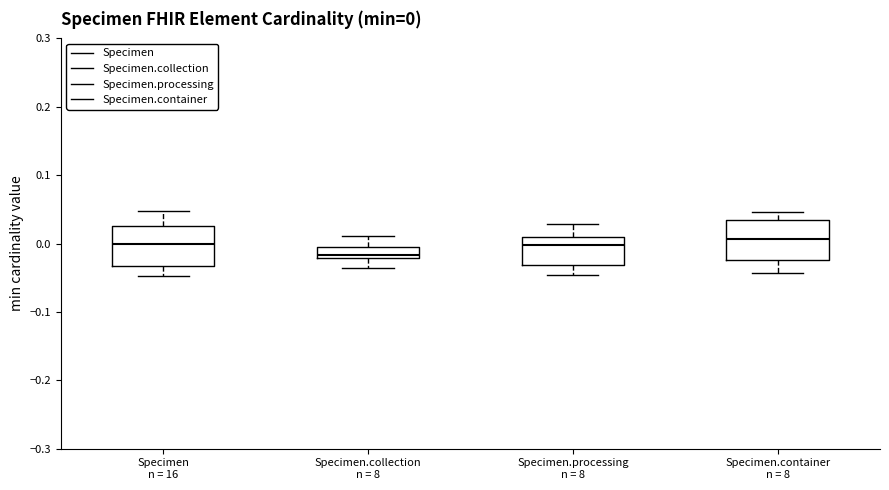

Which box's median line is the lowest?

Specimen.collection n = 8